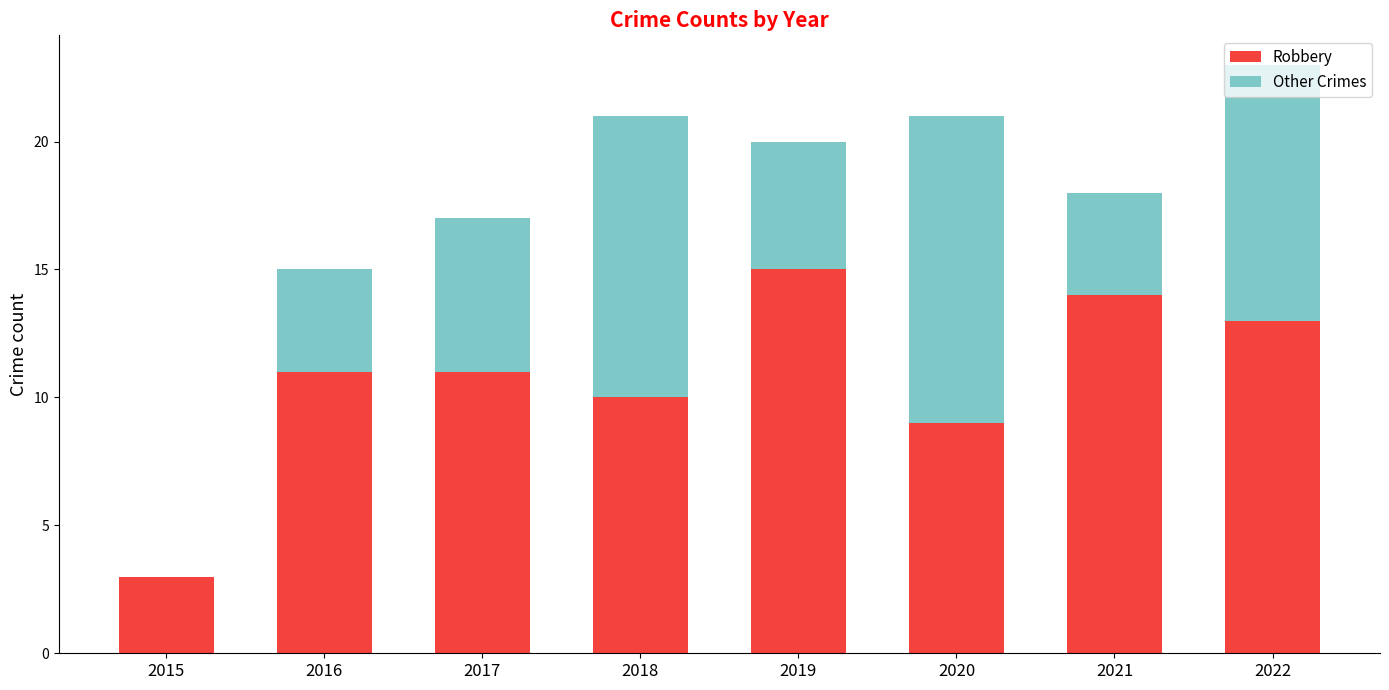

At which label does Robbery reach its peak?

2019